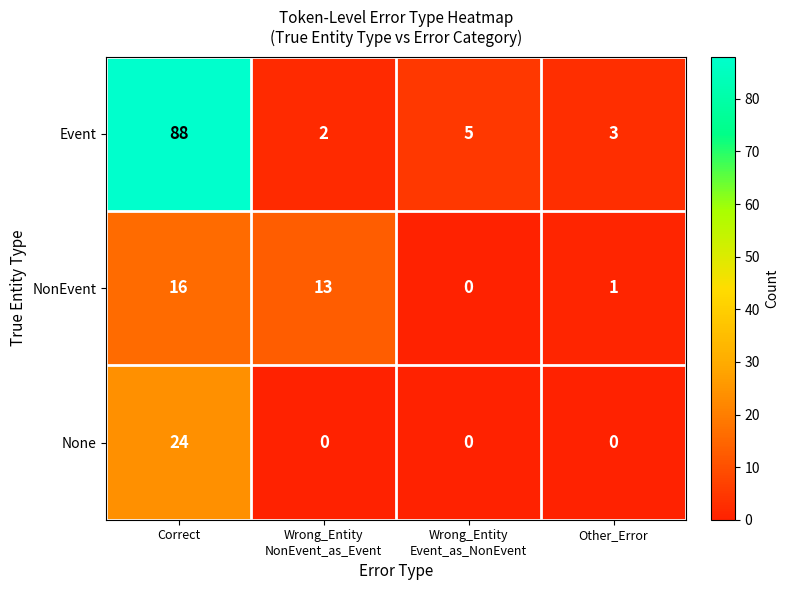

What is the difference between the maximum and minimum values in the NonEvent series?

16